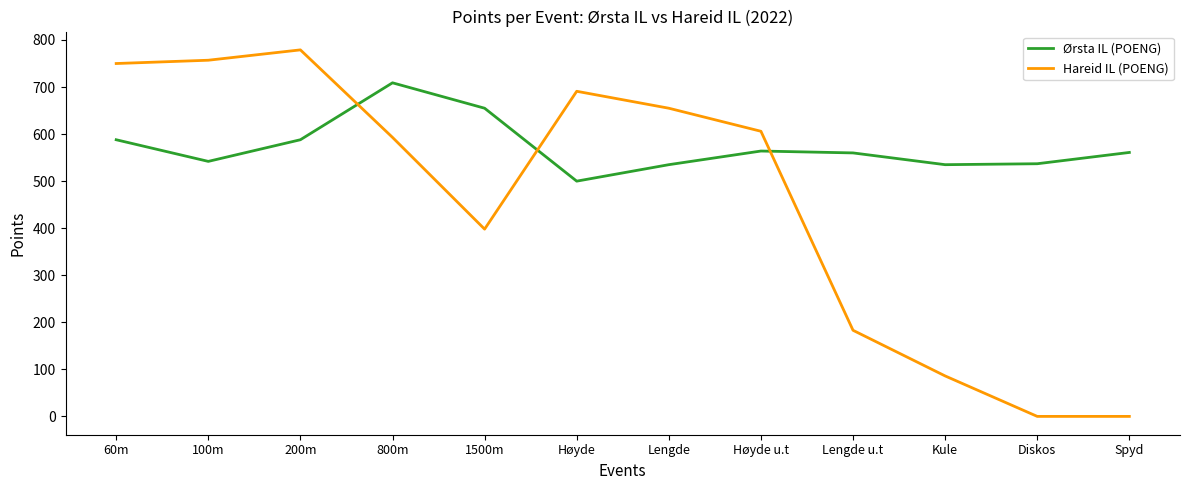

The Hareid IL (POENG) series shows 183 at Lengde u.t. True or false?

True